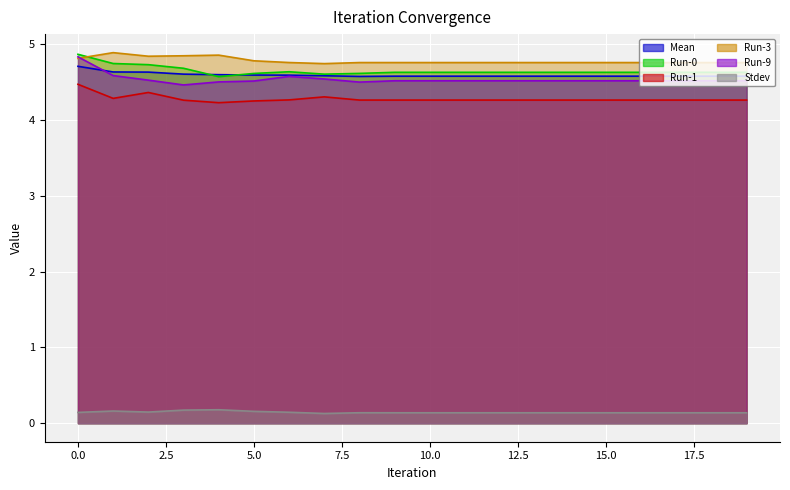

Between 0 and 12, which series saw the biggest shift?

Run-9